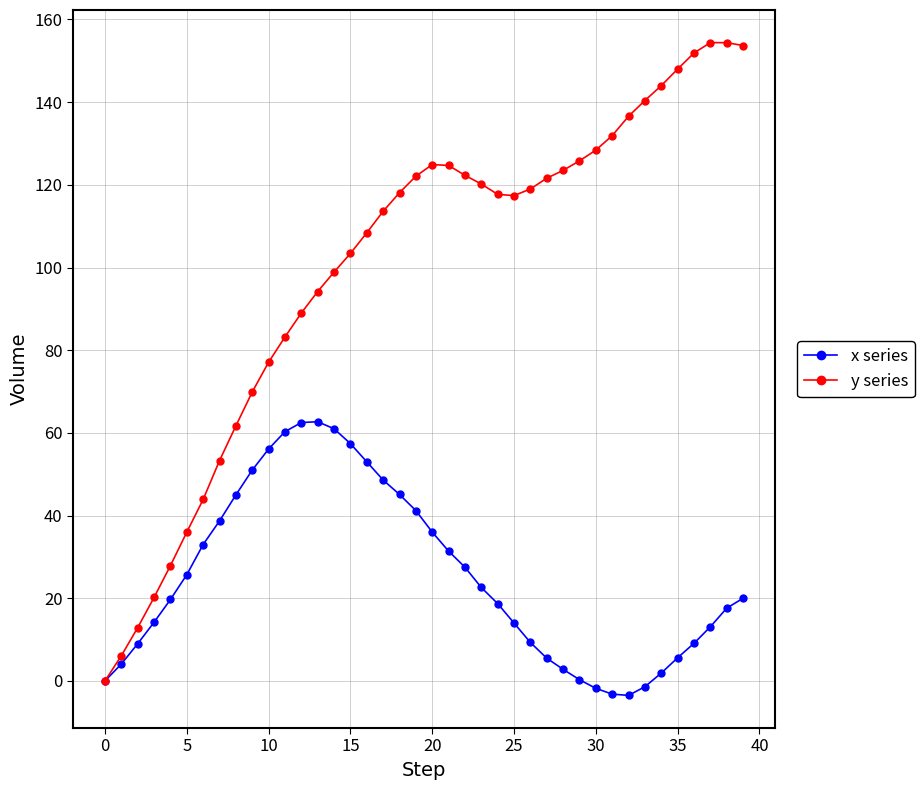

Which series has the widest spread of values?

y series